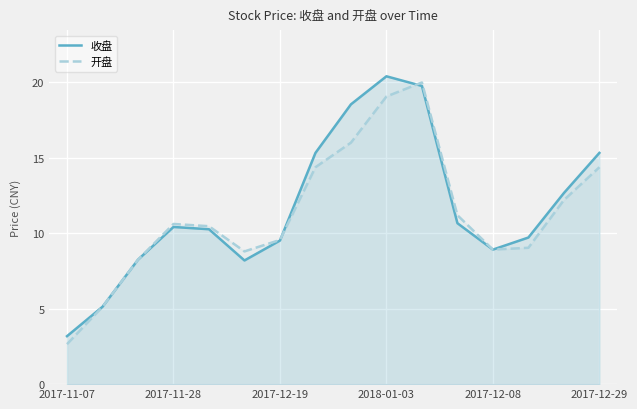

List the series in order of their peak value, lowest first.

开盘, 收盘